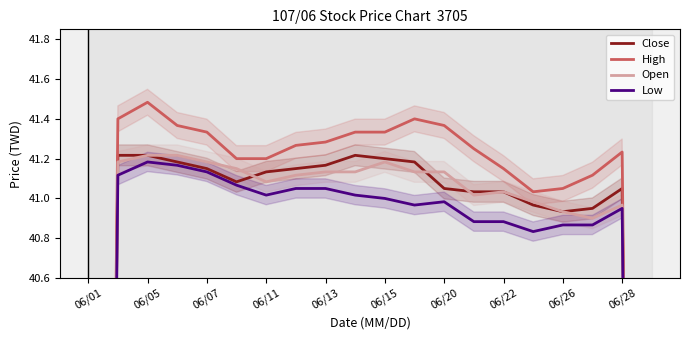

What is the value of the Open point at the 19th from the left?

41.0